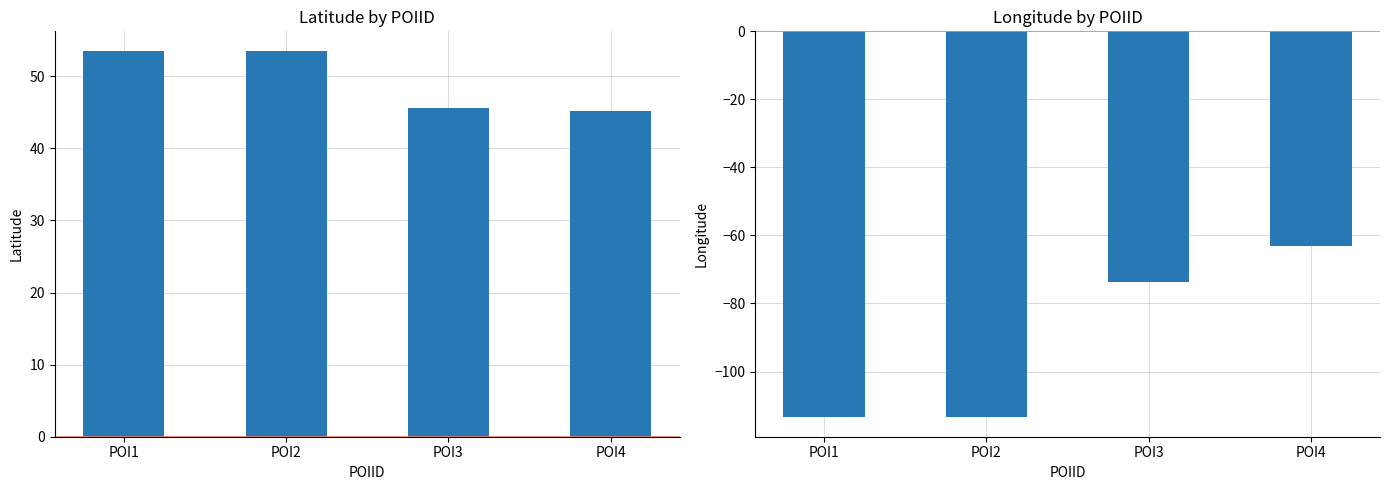

What is the spread (max minus min) of values at POI1?

167.0